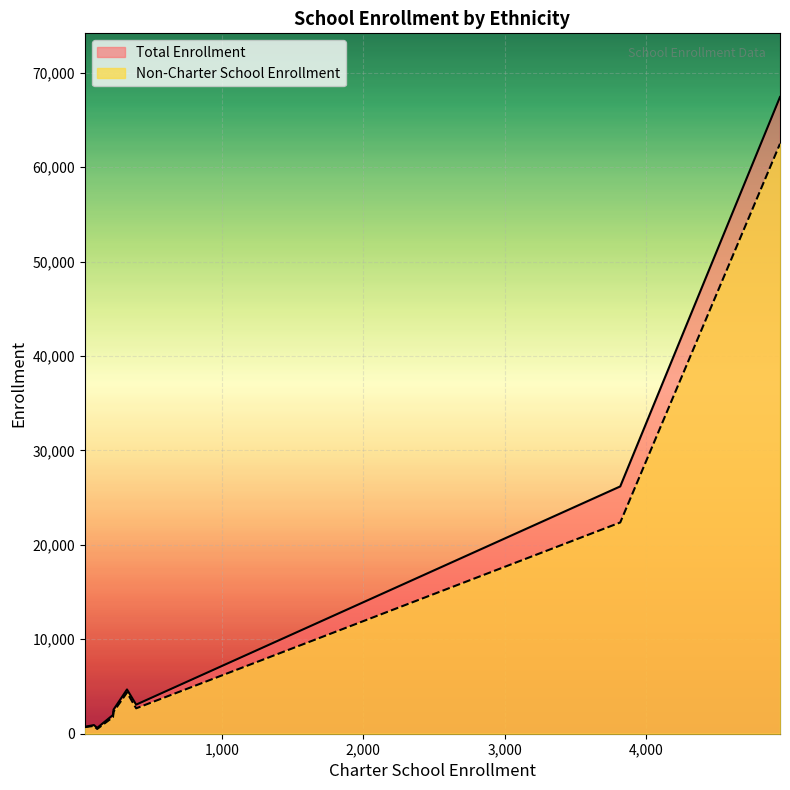

Which series has the largest range (max minus min)?

Total Enrollment